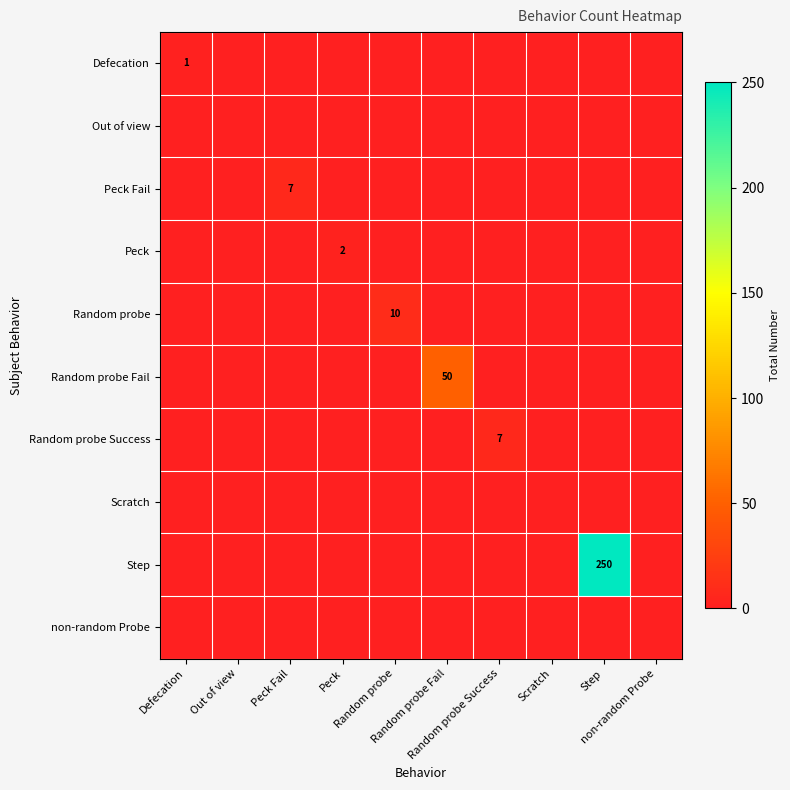

What is the difference between the maximum and minimum values in the Defecation series?

1